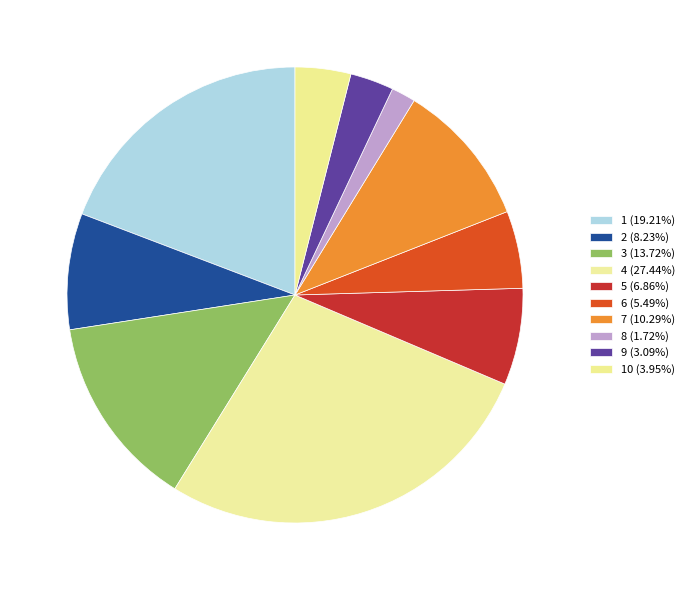

Rank the categories by value from lowest to highest.

8, 9, 10, 6, 5, 2, 7, 3, 1, 4